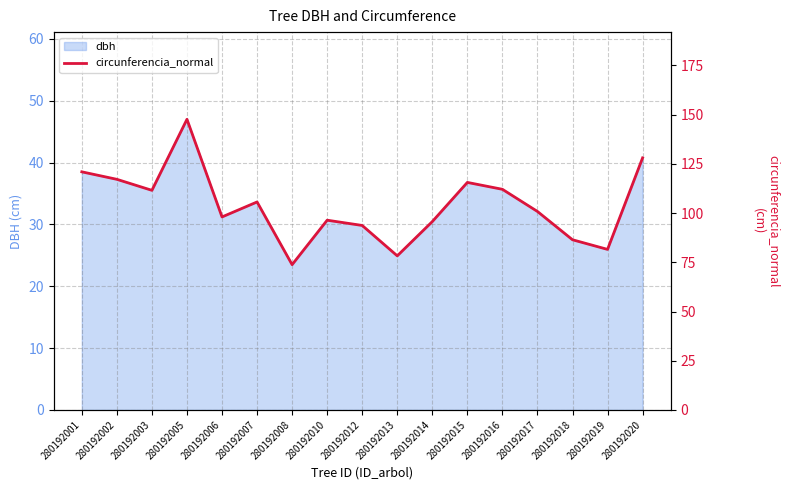

What is the smallest value displayed?

73.8